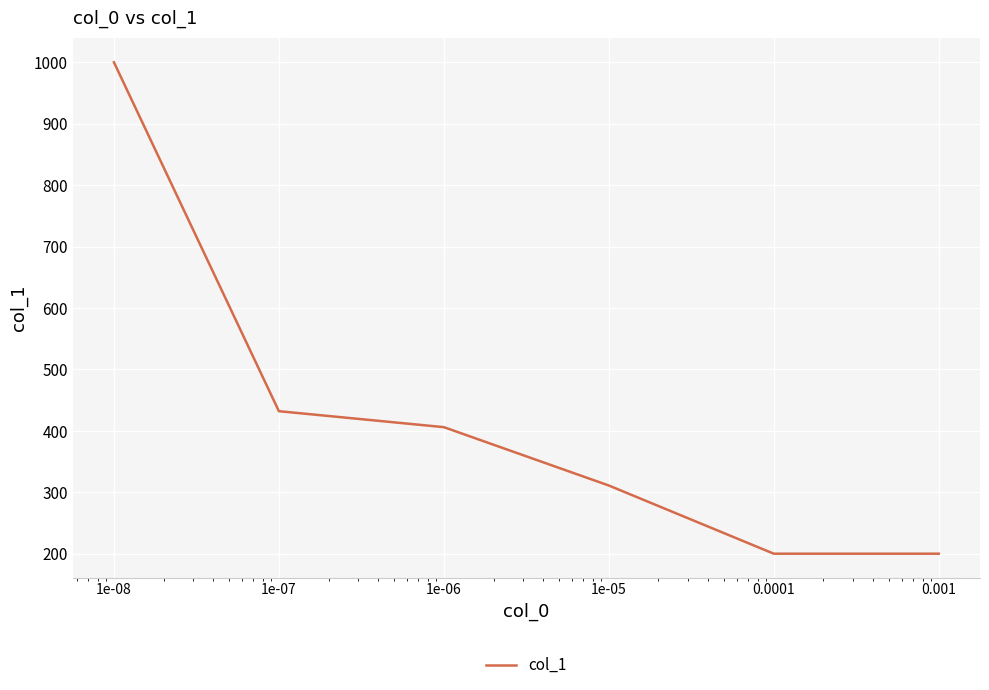

True or false: there are more than 1 points higher than both neighbors.

False